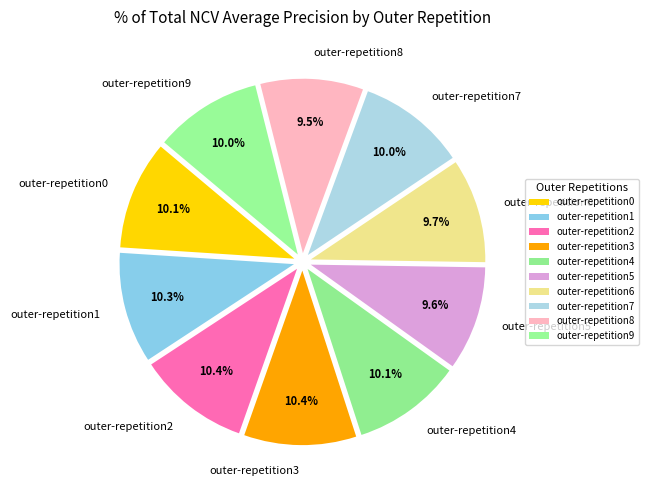

How many slices are in this pie chart?

10